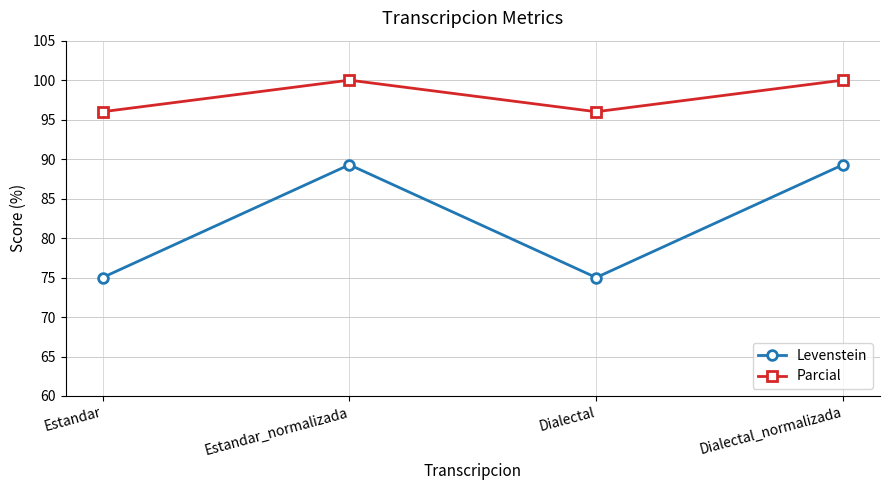

Reading left to right, what are all the values shown in this chart?

Levenstein: 75.0	89.3	75.0	89.3
Parcial: 96.0	100.0	96.0	100.0